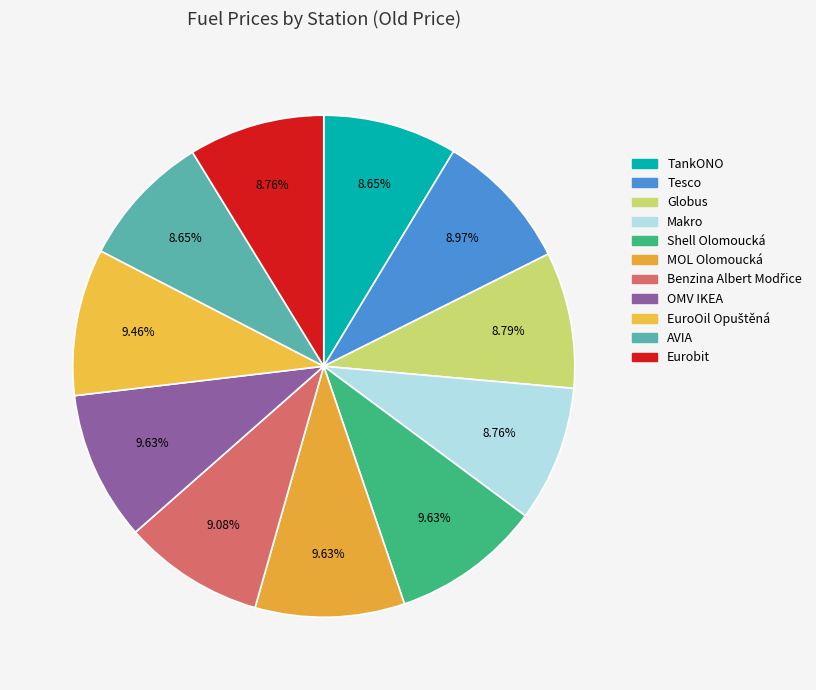

How many segments does this pie chart have?

11